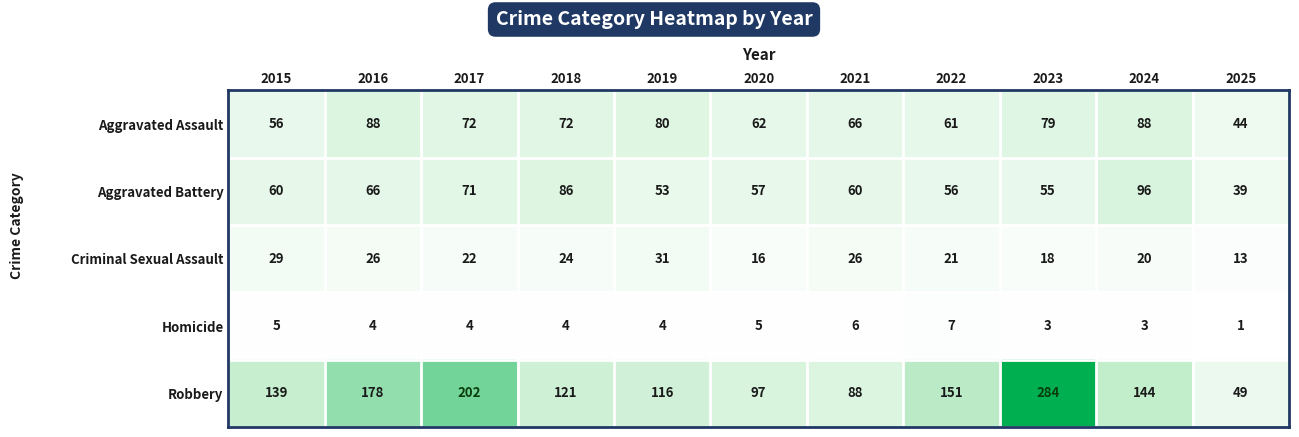

What is the sum of all Robbery values?

1569